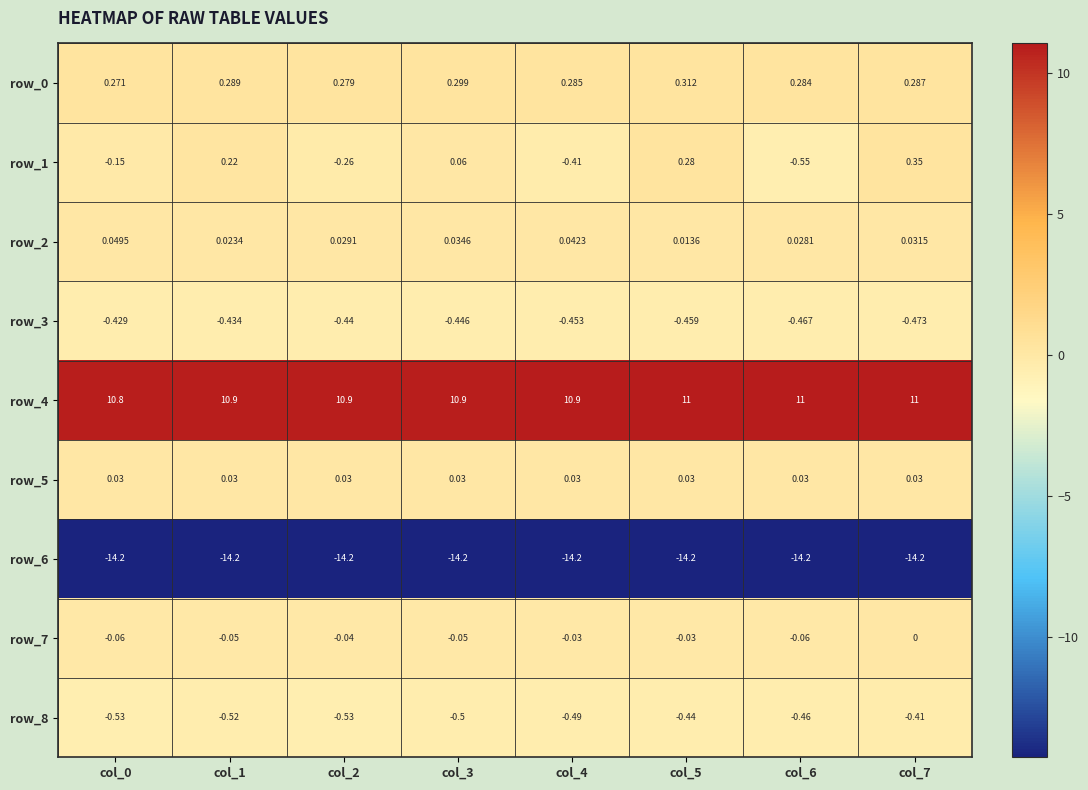

Is the value of row_8 at col_6 greater than the value of row_0 at col_3?

No